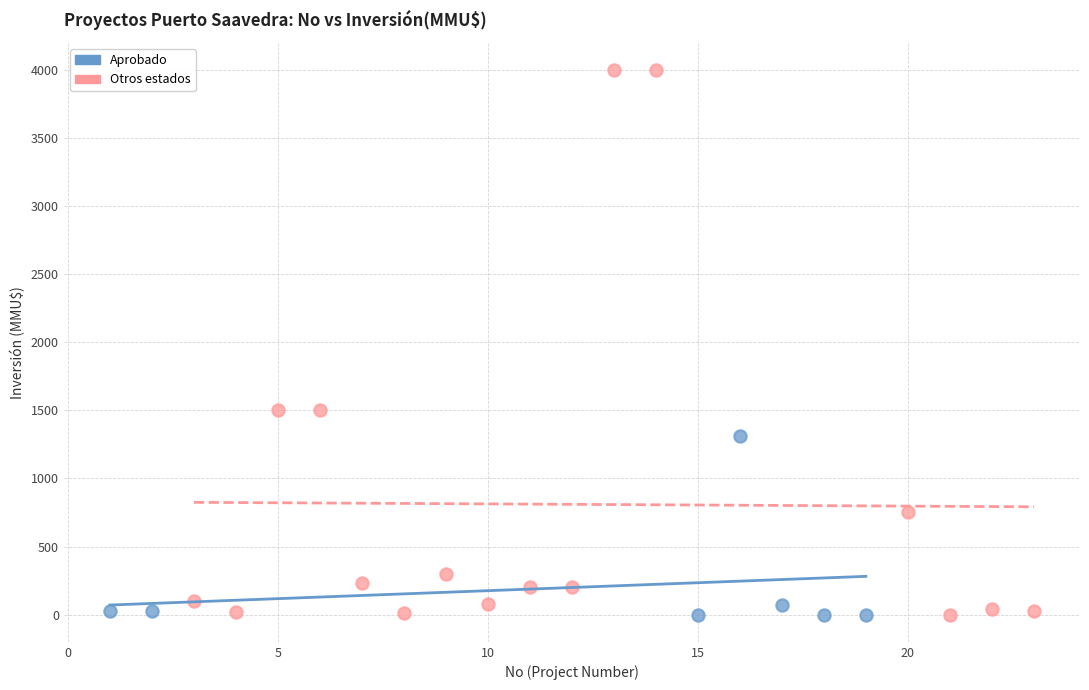

Which series has the largest Y range (max minus min)?

Otros estados